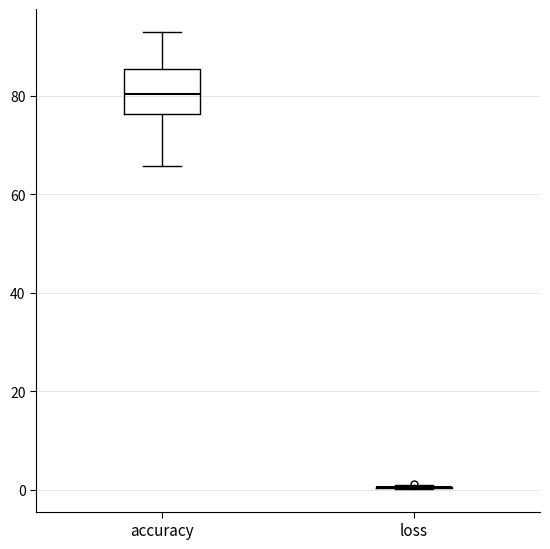

Reading left to right, read every box against the y-axis: the position of its median line, the range the box covers, and the ends of its whiskers. The values are not printed on the chart, so give them approximately, as read against the axis.

accuracy: median 80, box 76 to 86, whiskers 66 to 92
loss: box collapsed to a line at 0, whiskers 0 to 0